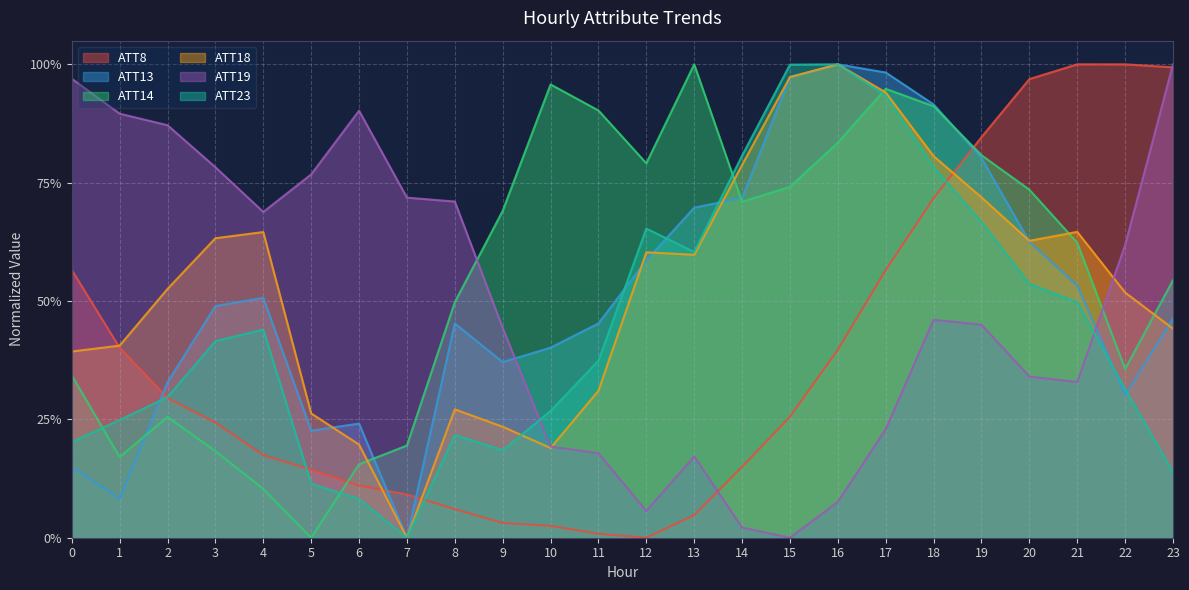

Is it true that ATT18 equals 0.7 at 19?

True